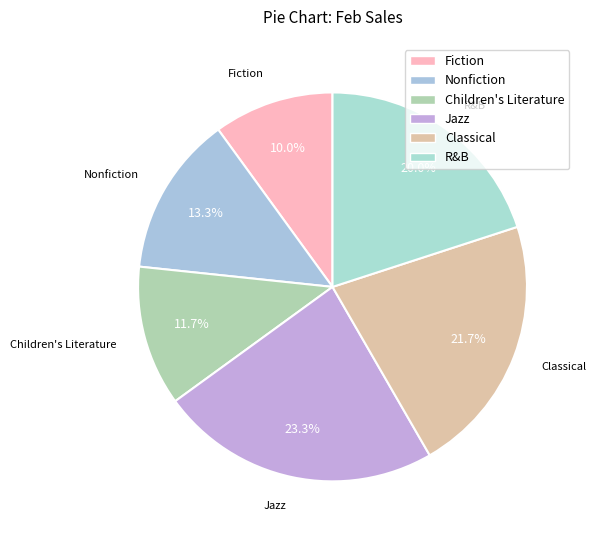

Between Fiction and Nonfiction, which is larger?

Nonfiction